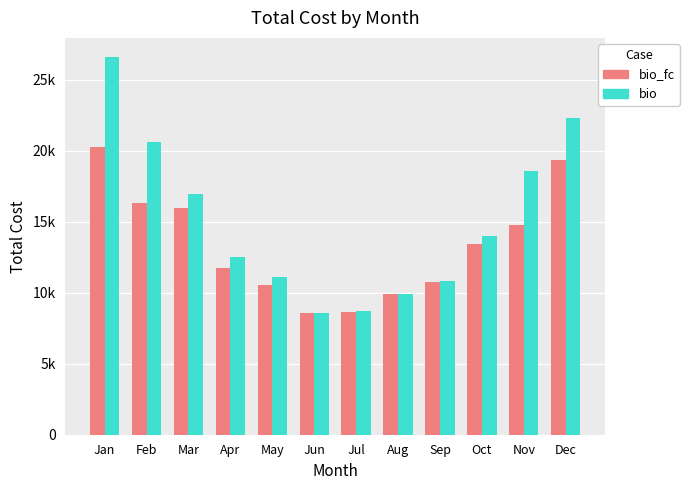

What is the sum of the bio values at Nov and Jan?

45153.9